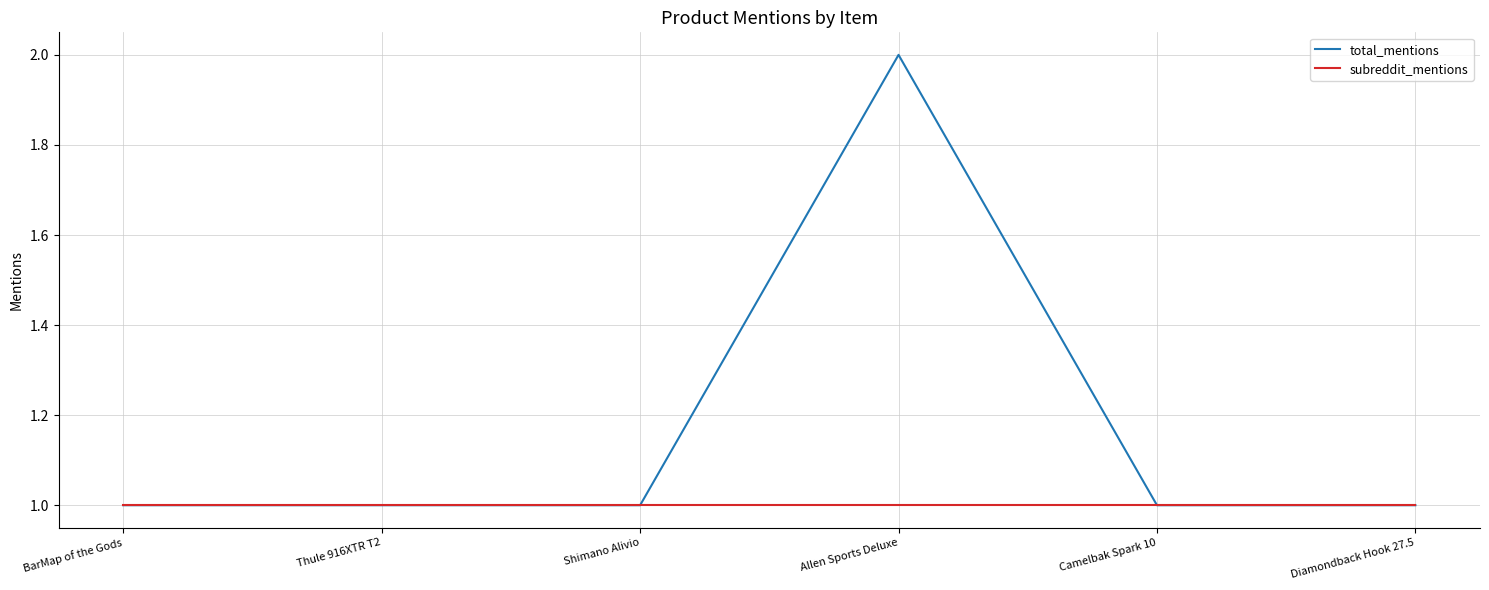

Does the chart have visible grid lines?

Yes